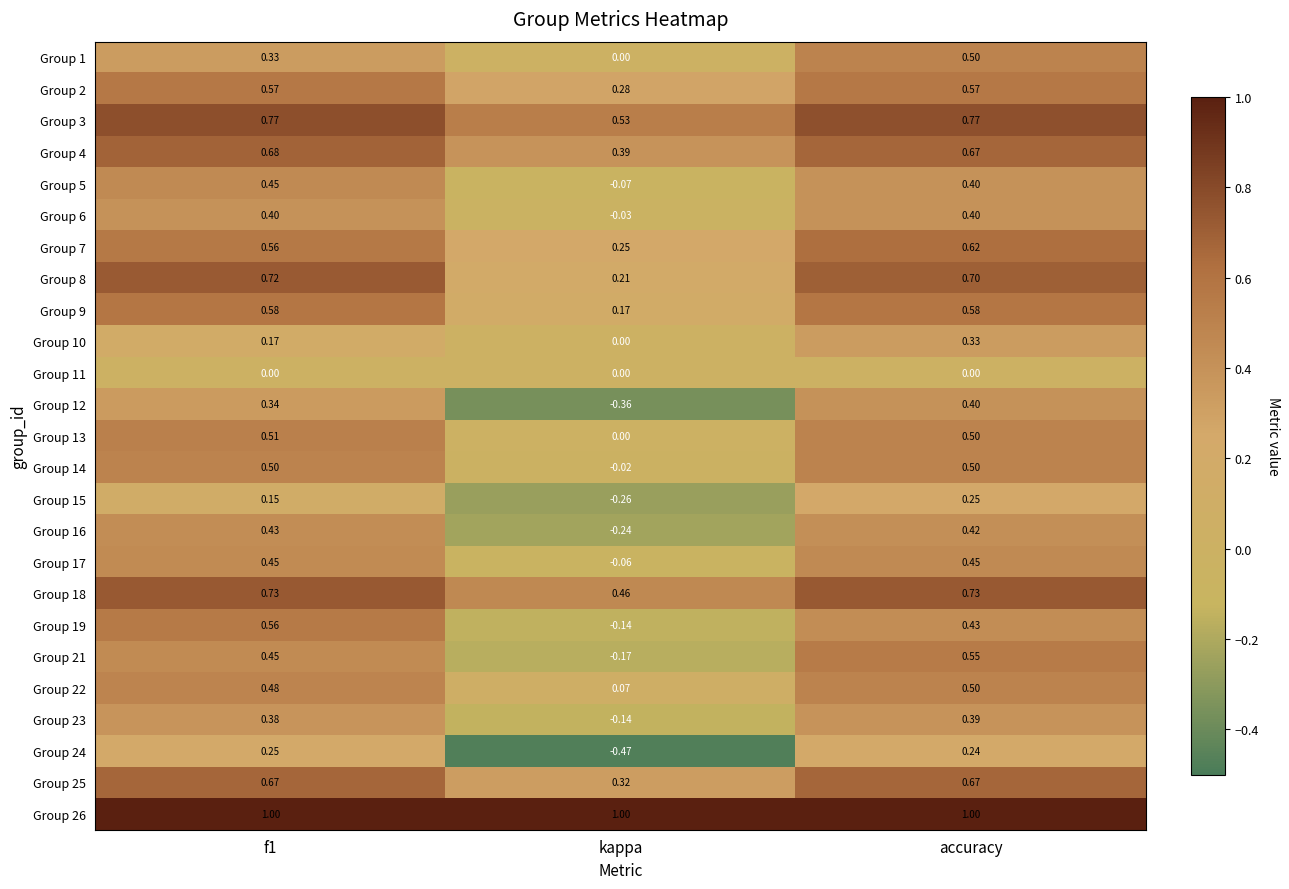

At which category does the chart reach its minimum across all series?

kappa